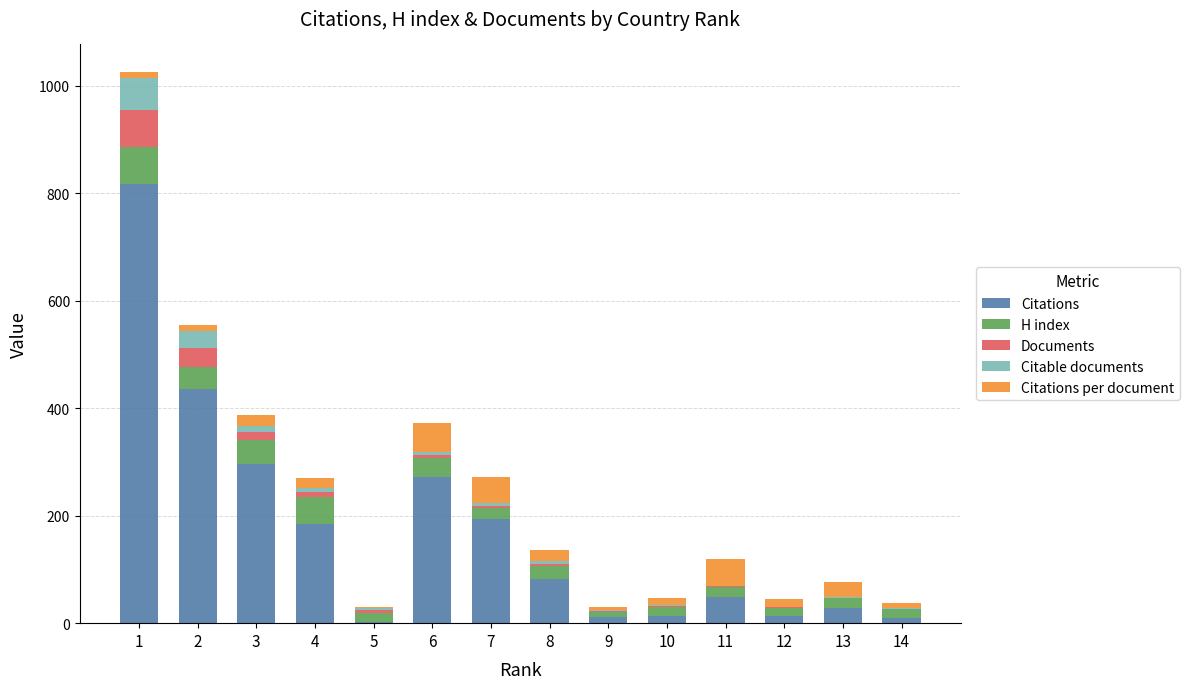

What is the sum of all Citations values?

2410.0